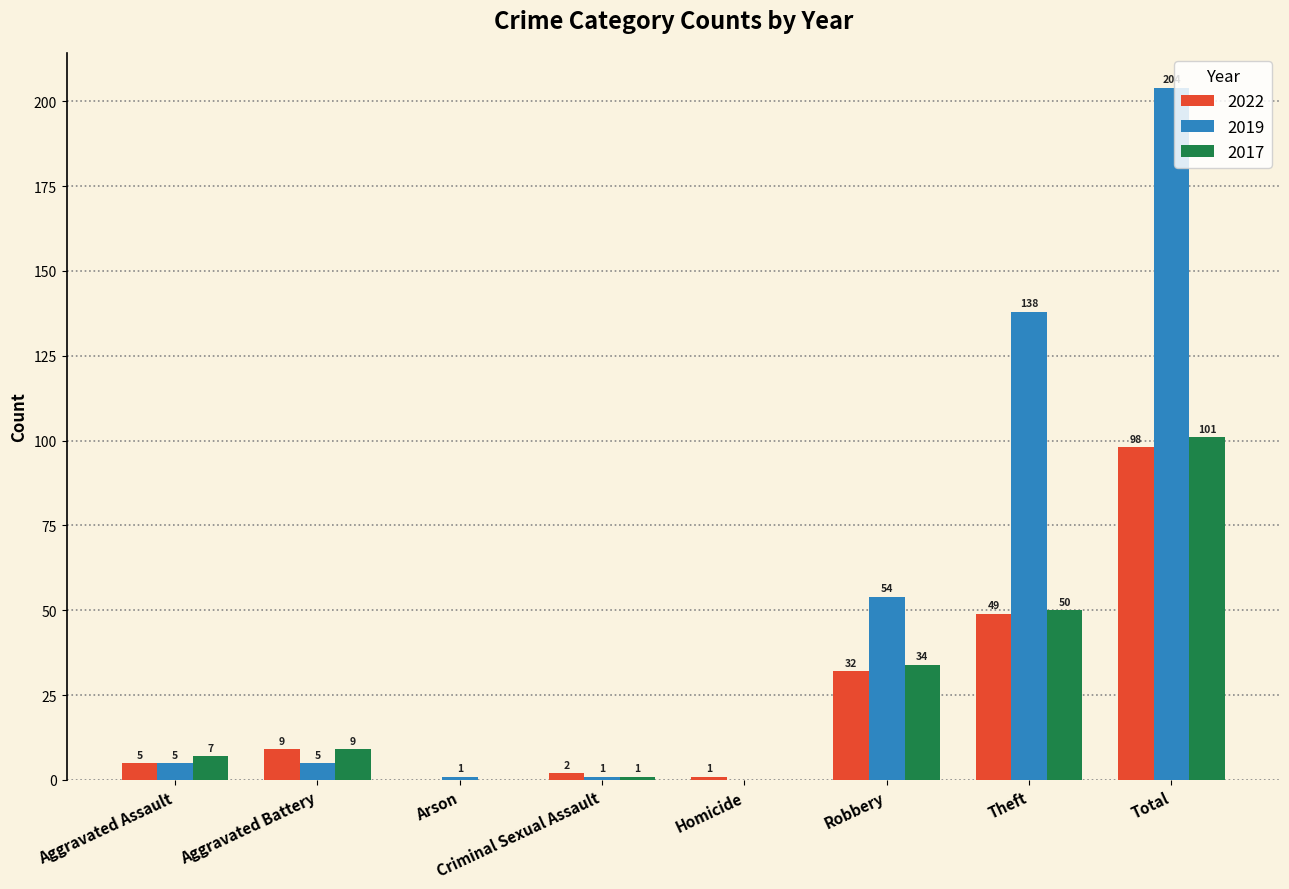

At which label does 2019 reach its peak?

Total